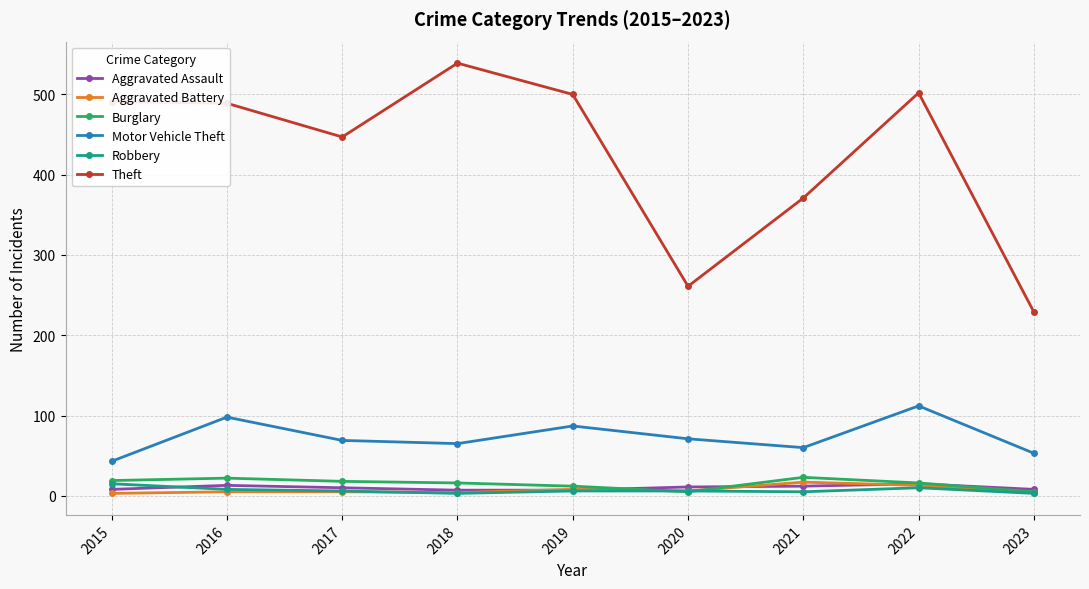

How many lines are shown in the chart?

6